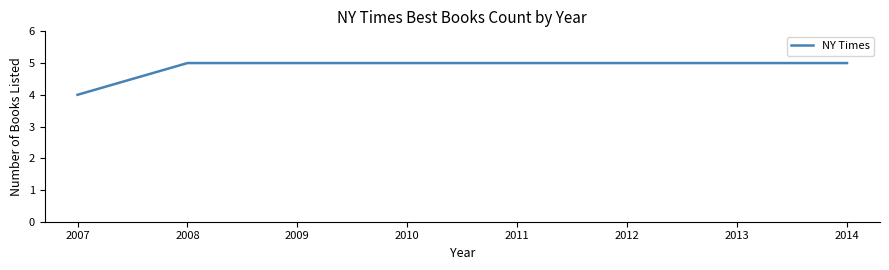

What is the minimum value shown in the chart?

4